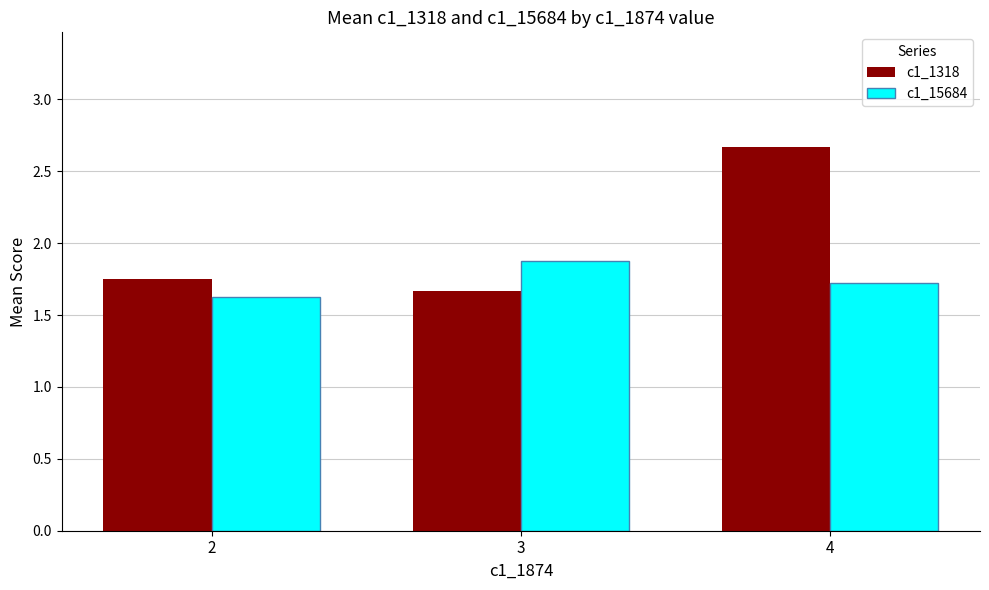

Which series has the largest range (max minus min)?

c1_1318